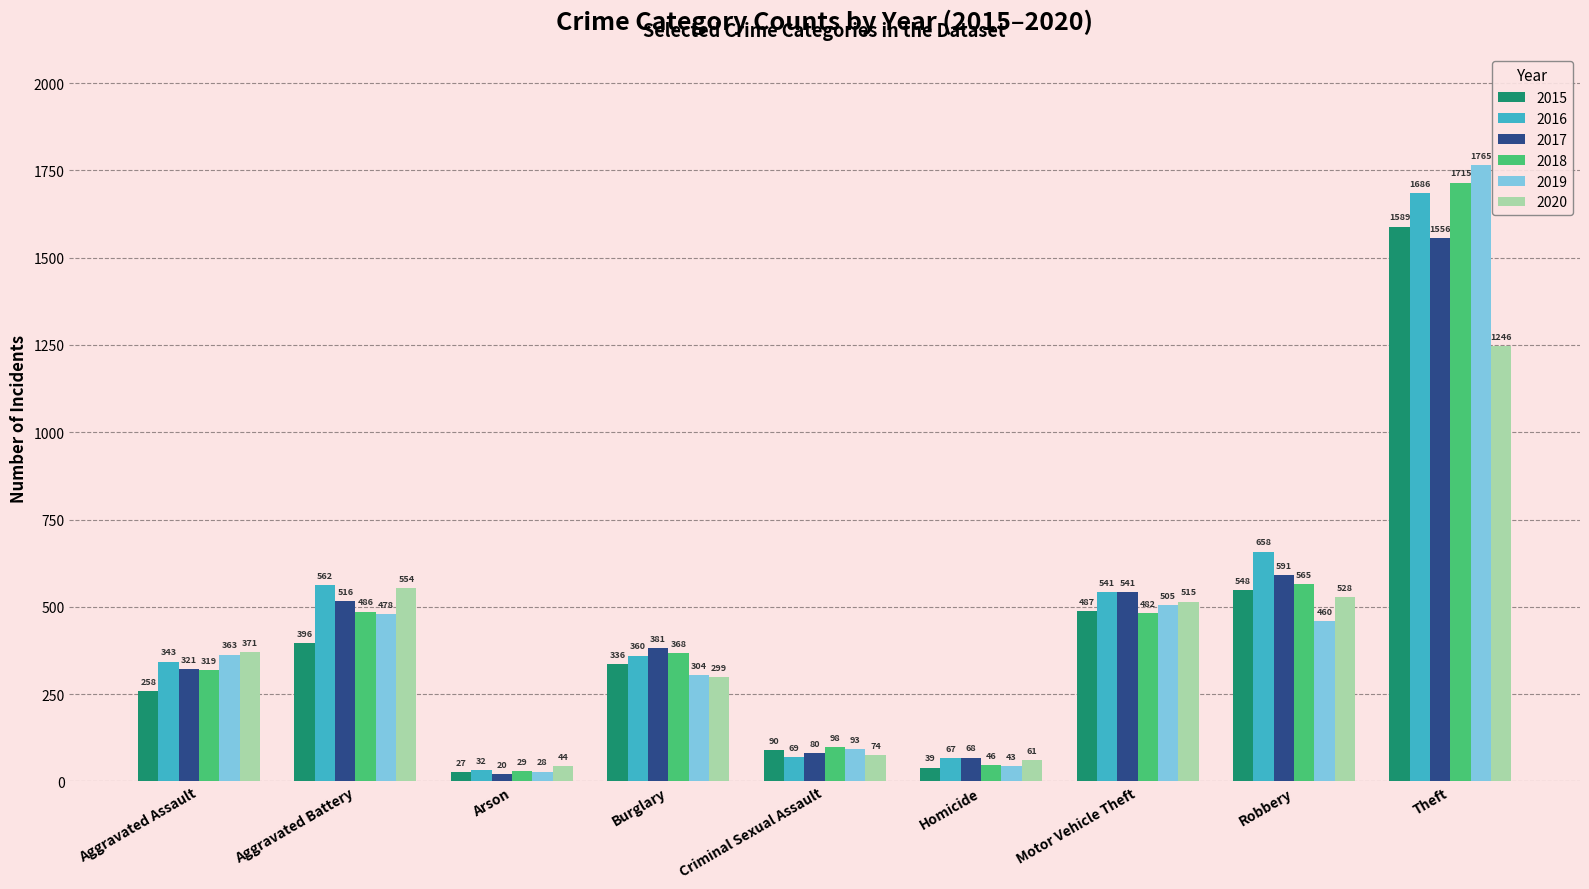

Reading left to right, what are all the values shown in this chart?

2015: 258	396	27	336	90	39	487	548	1589
2016: 343	562	32	360	69	67	541	658	1686
2017: 321	516	20	381	80	68	541	591	1556
2018: 319	486	29	368	98	46	482	565	1715
2019: 363	478	28	304	93	43	505	460	1765
2020: 371	554	44	299	74	61	515	528	1246